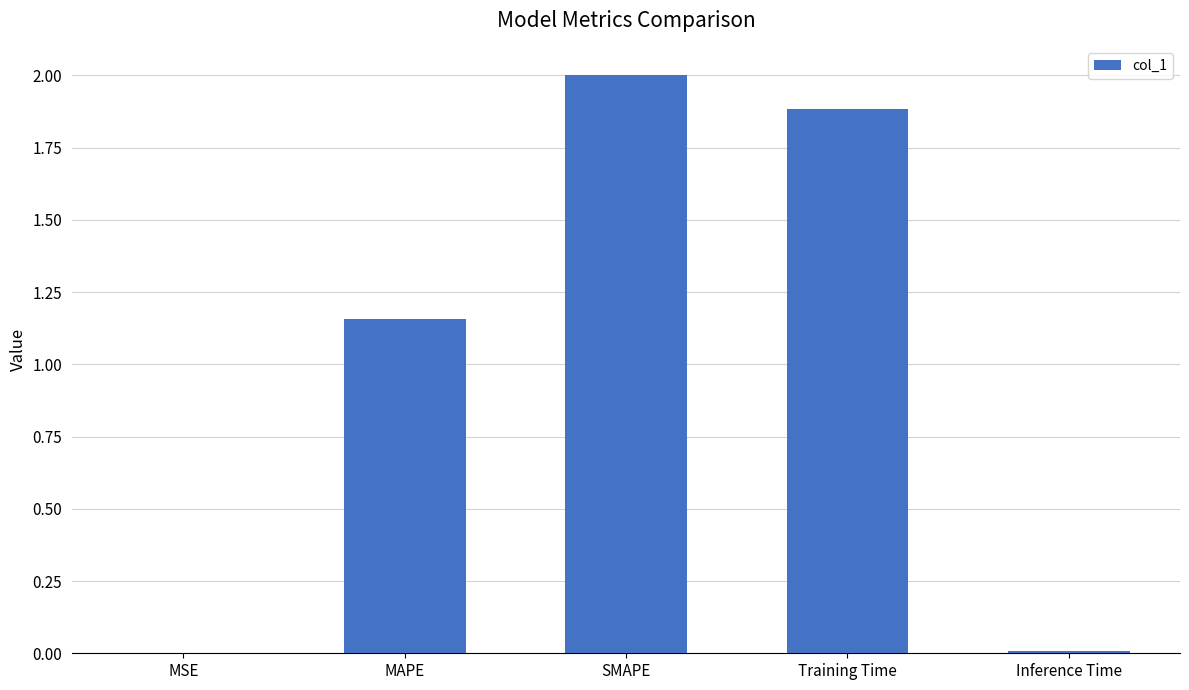

The chart shows a value of 2.0 at SMAPE. True or false?

True